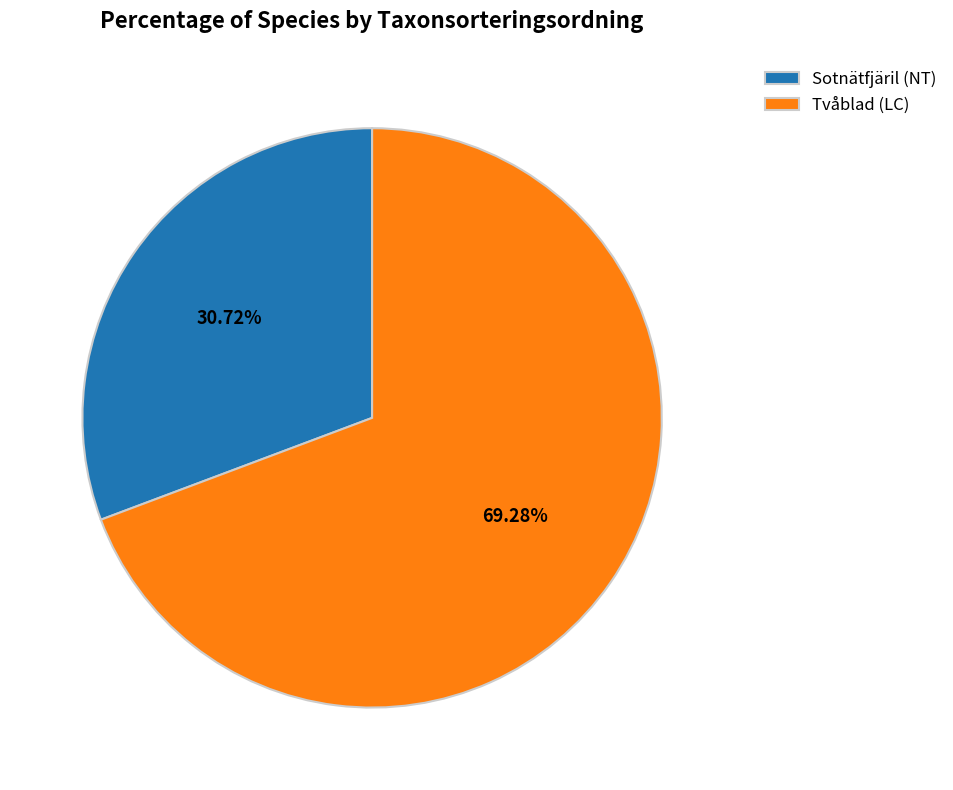

Is there any slice that represents more than half of the pie?

Yes